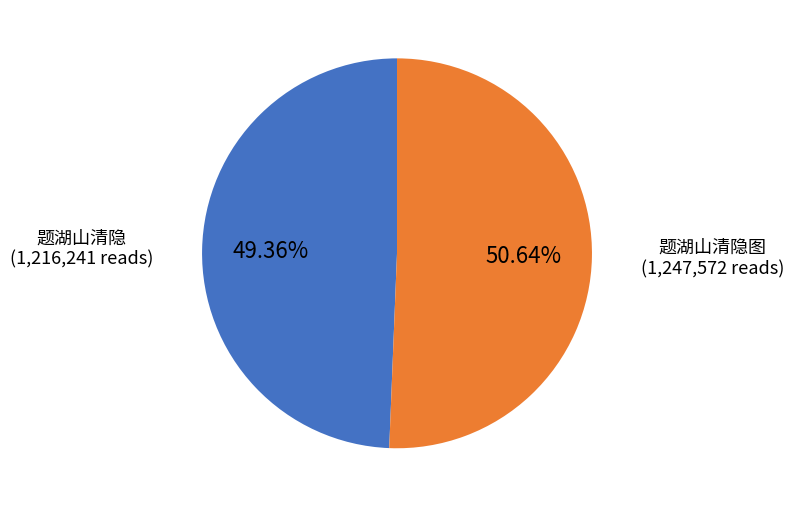

Is there a majority slice in this chart?

Yes